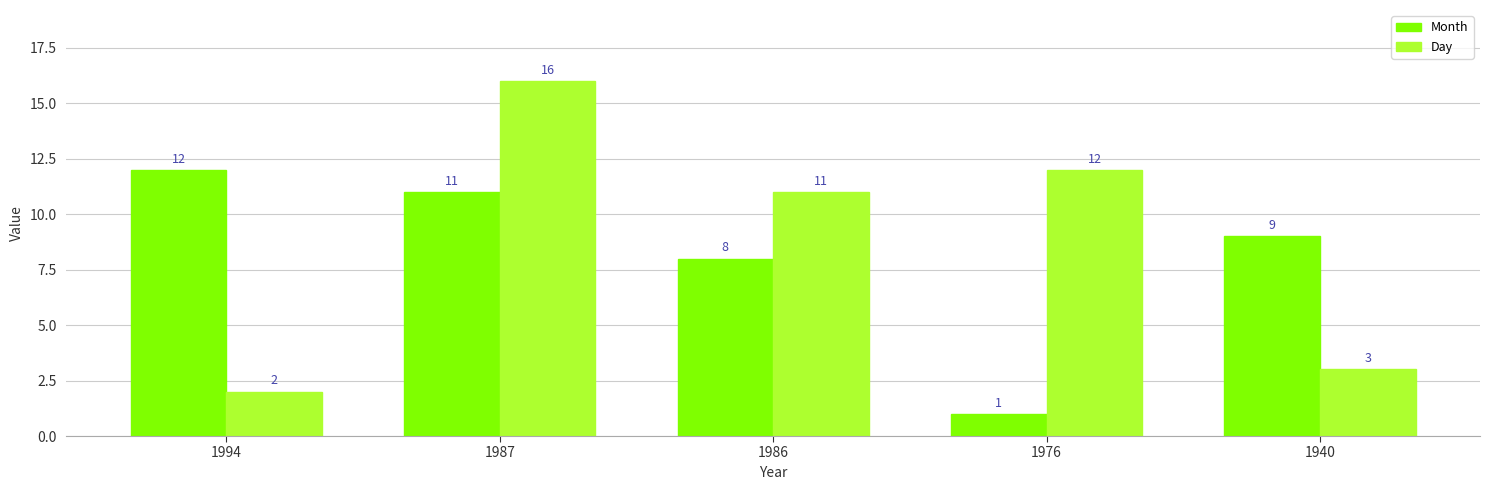

What is the difference between the Day values at 1986 and 1976?

1